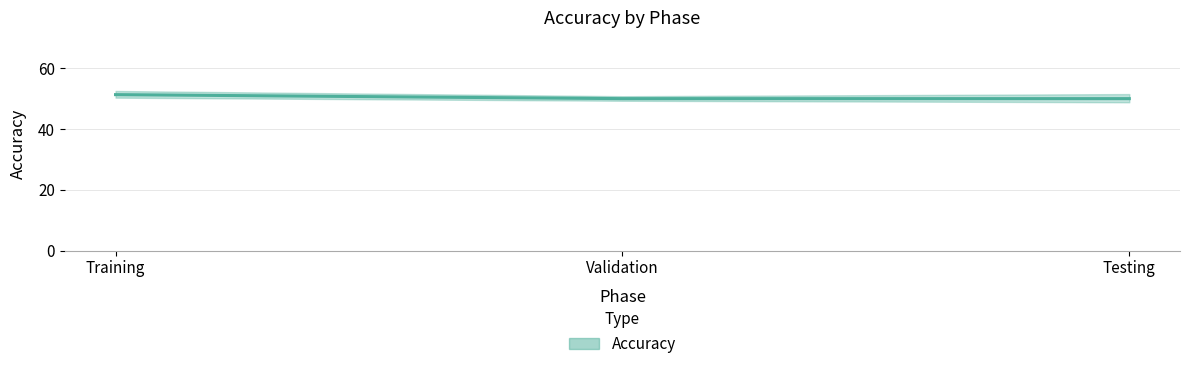

What is the ratio of the value at Testing to the value at Validation?

1.0